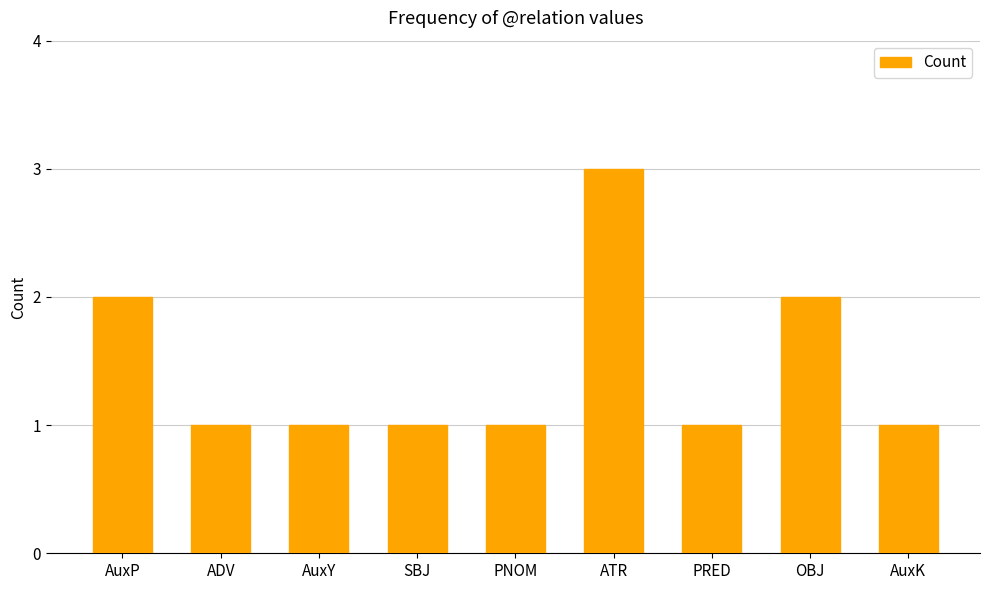

The value at AuxK is 1. True or false?

True